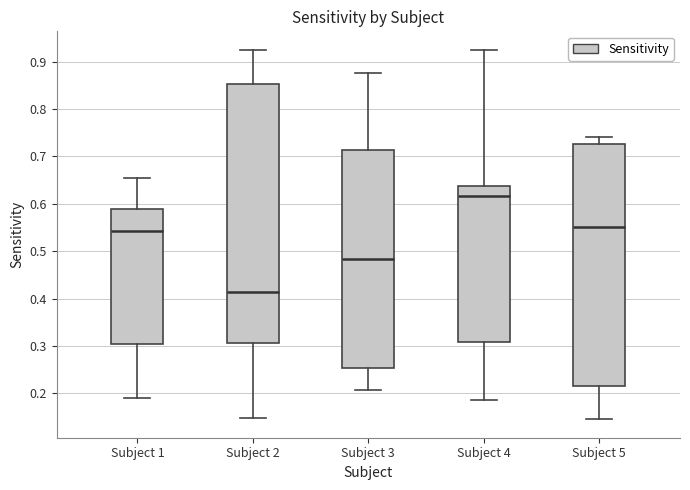

Comparing the boxes themselves (not the whiskers), which one is the tallest?

Subject 2